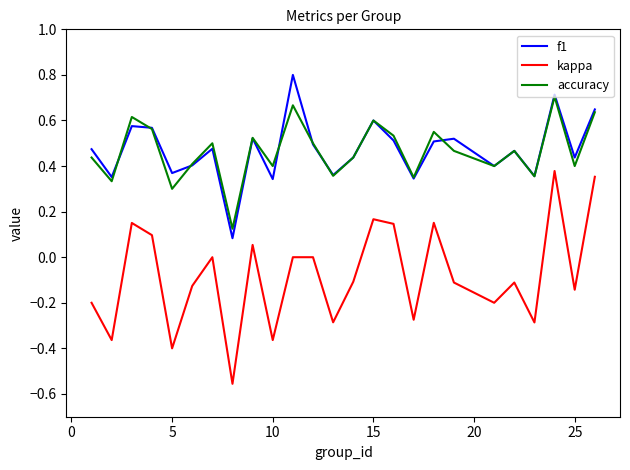

Which series has the largest range (max minus min)?

kappa